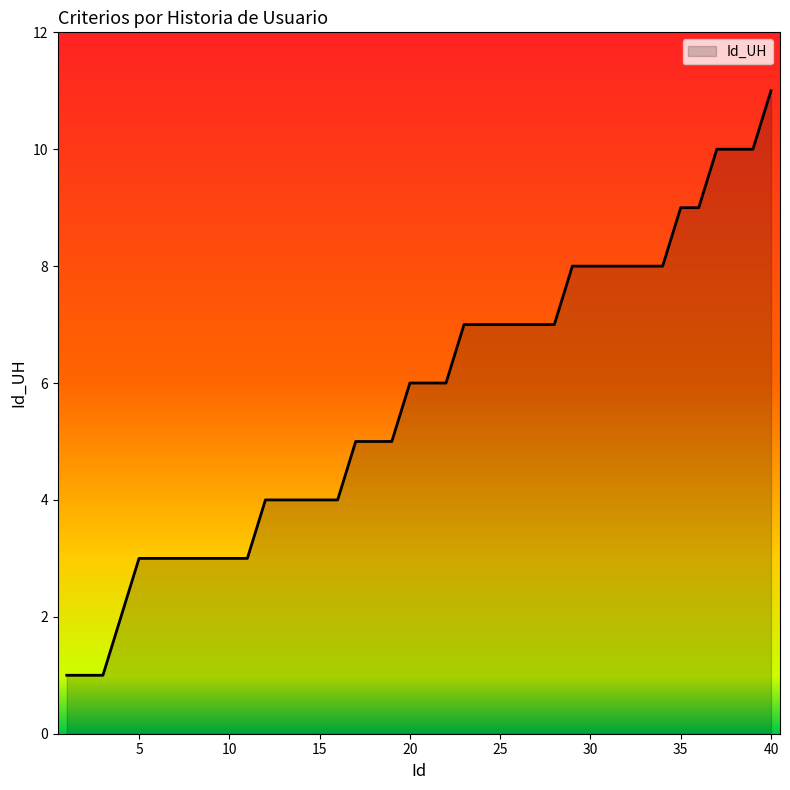

What is the difference between the maximum and minimum values?

10